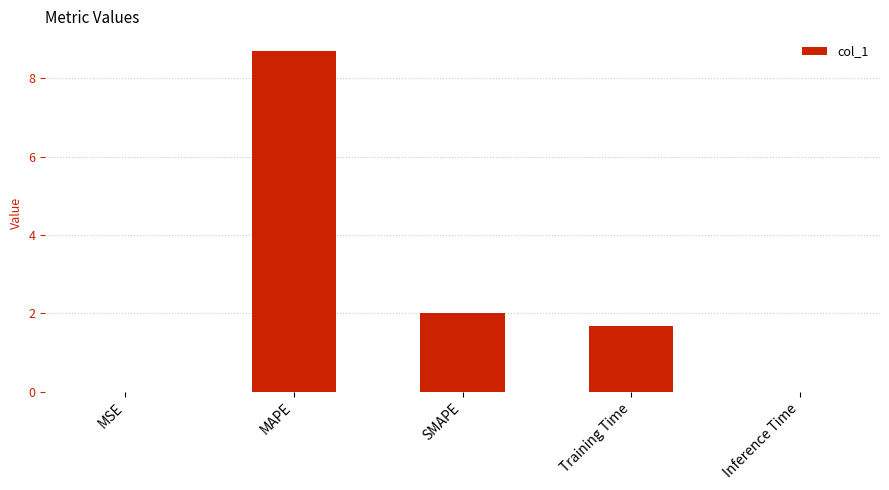

The chart shows a value of 1.7 at Training Time. True or false?

True